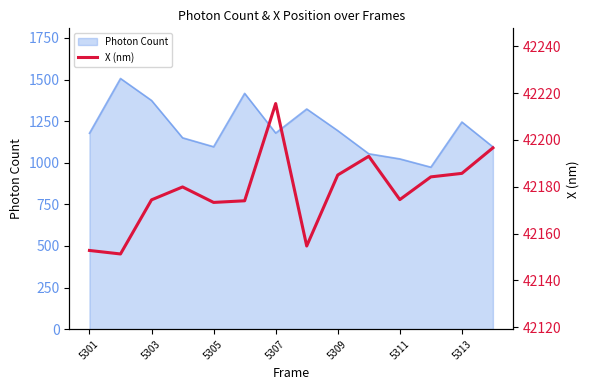

The value of Photon Count at 5301 is 640.3. True or false?

False